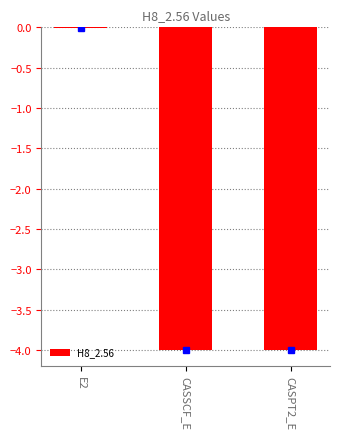

Is it true that the value at E2 is -0.0?

True